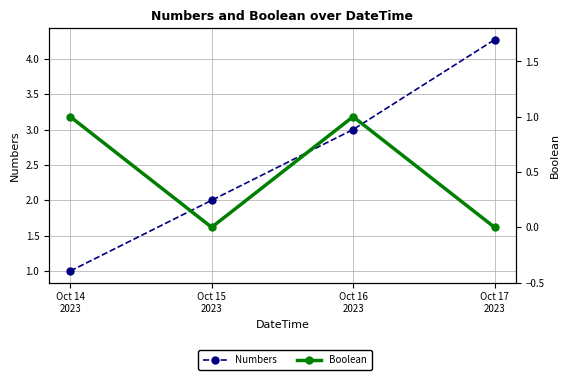

What is the difference between the second highest and minimum values in the Boolean series?

1.0